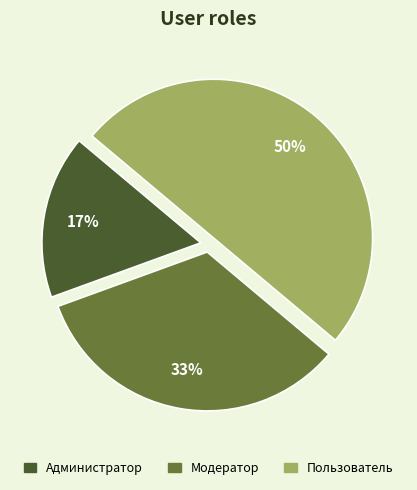

Rank the categories by value from highest to lowest.

Пользователь, Модератор, Администратор